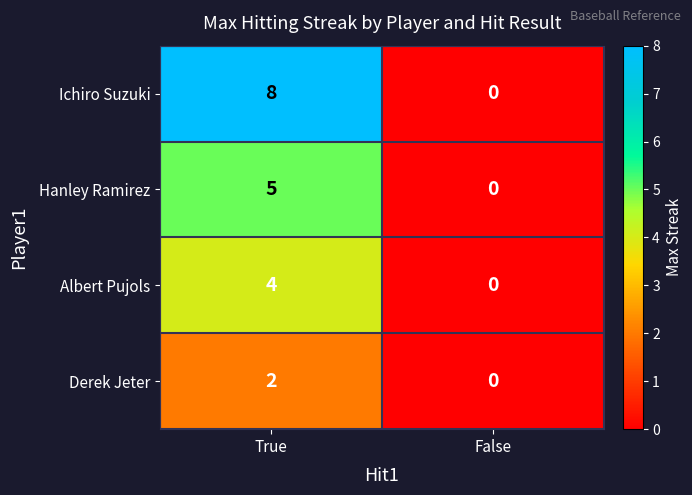

How many data points in Ichiro Suzuki are less than 8?

1